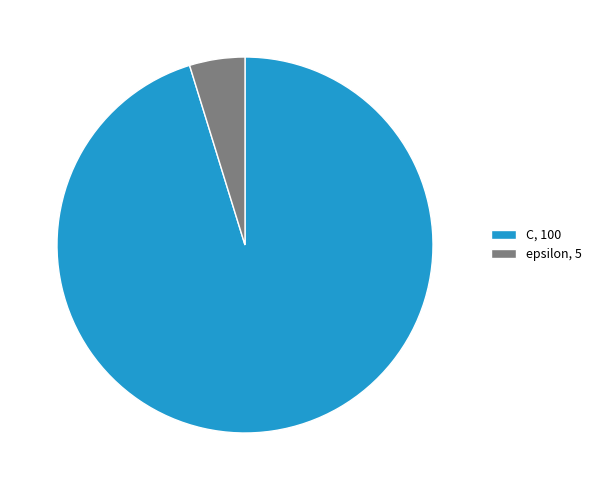

Count the number of slices in the pie.

2